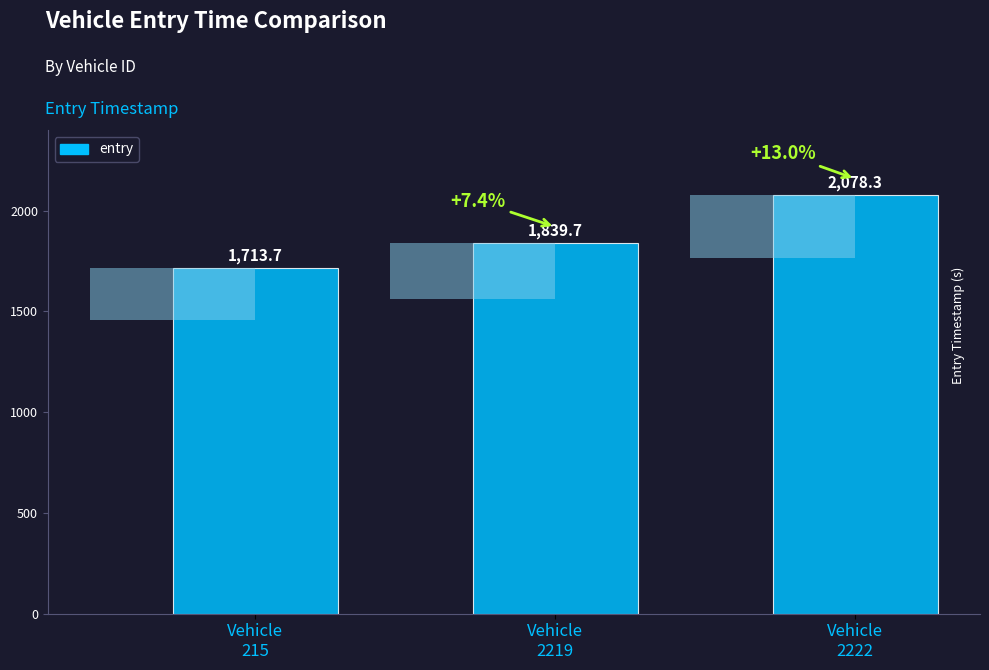

Which label corresponds to the largest value in the chart?

Vehicle
2222